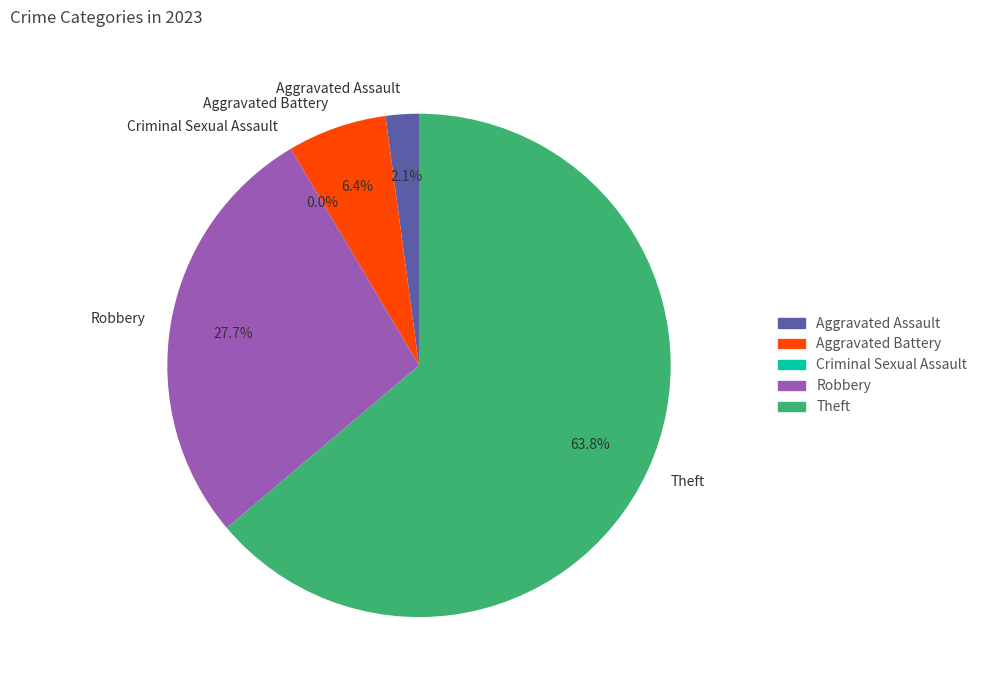

Count the number of slices in the pie.

5